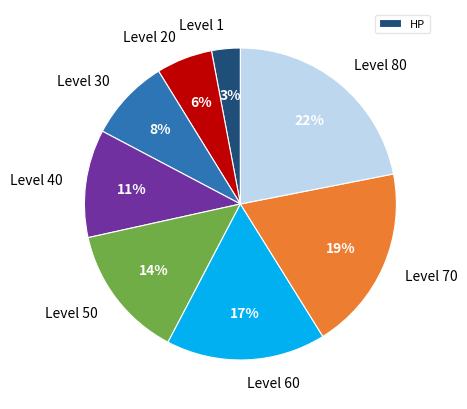

To the nearest percent, what is the difference between the largest and smallest slice percentages?

19%